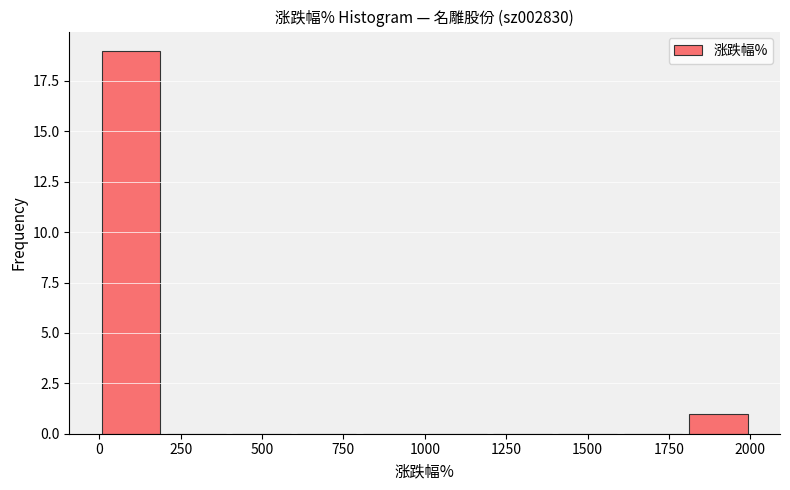

Reading left to right, list every bar in this chart as the range it spans on the x-axis followed by its height. Neither the bar edges nor the heights are printed on the chart, so give them approximately, as read against the axes.

0 to 200: 19
200 to 400: 0
400 to 600: 0
600 to 800: 0
800 to 1000: 0
1000 to 1200: 0
1200 to 1400: 0
1400 to 1600: 0
1600 to 1800: 0
1800 to 2000: 1